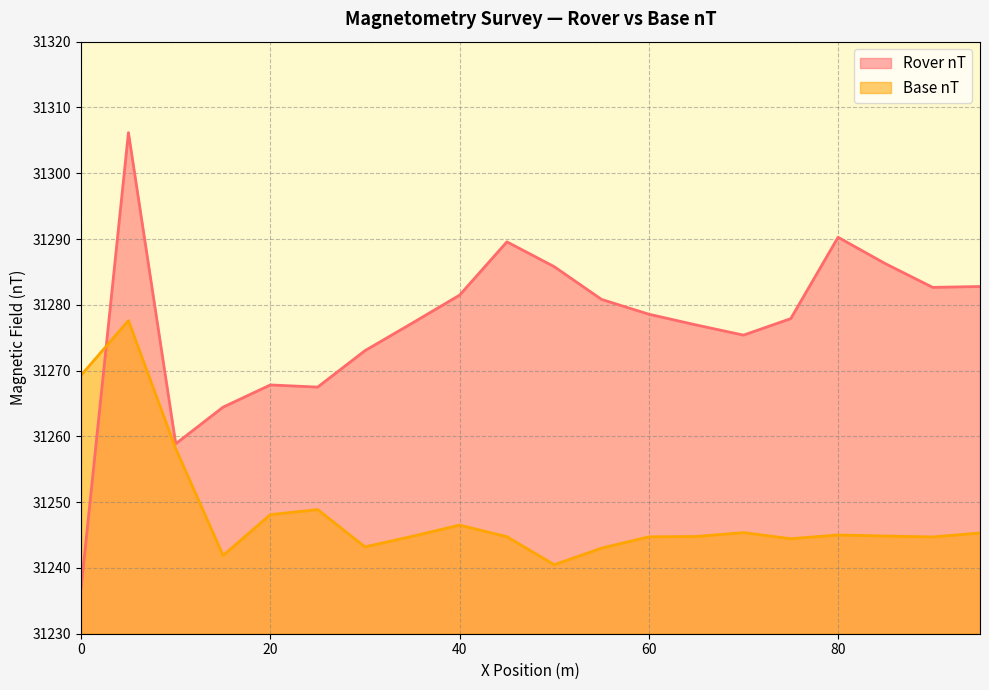

True or false: Rover nT has more than 2 interior local peaks.

True